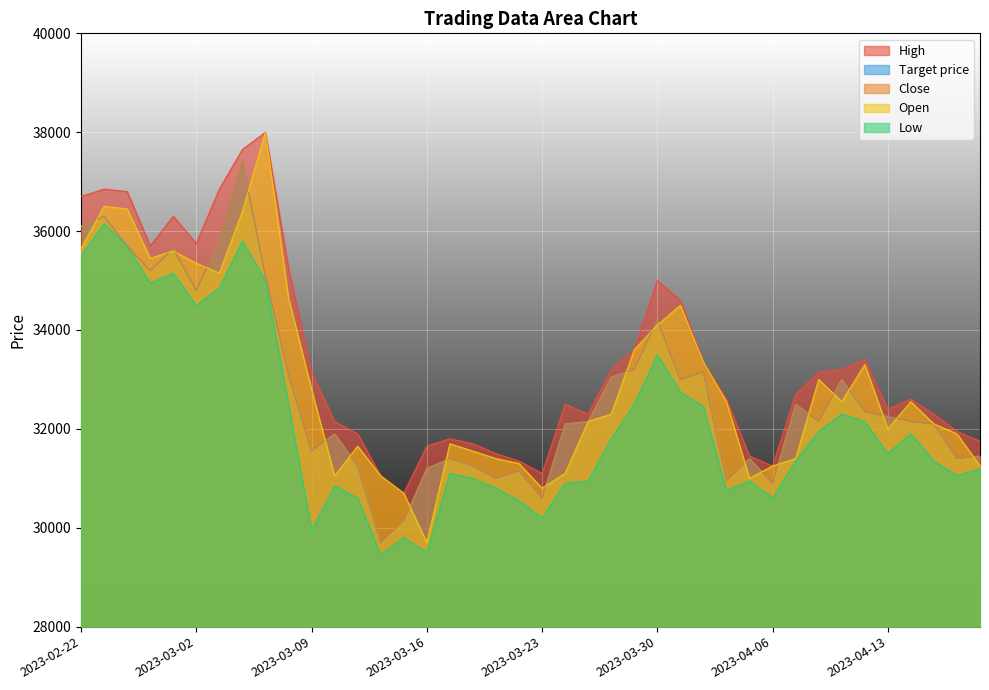

What is the total value across all series at 2023-03-27?

159700